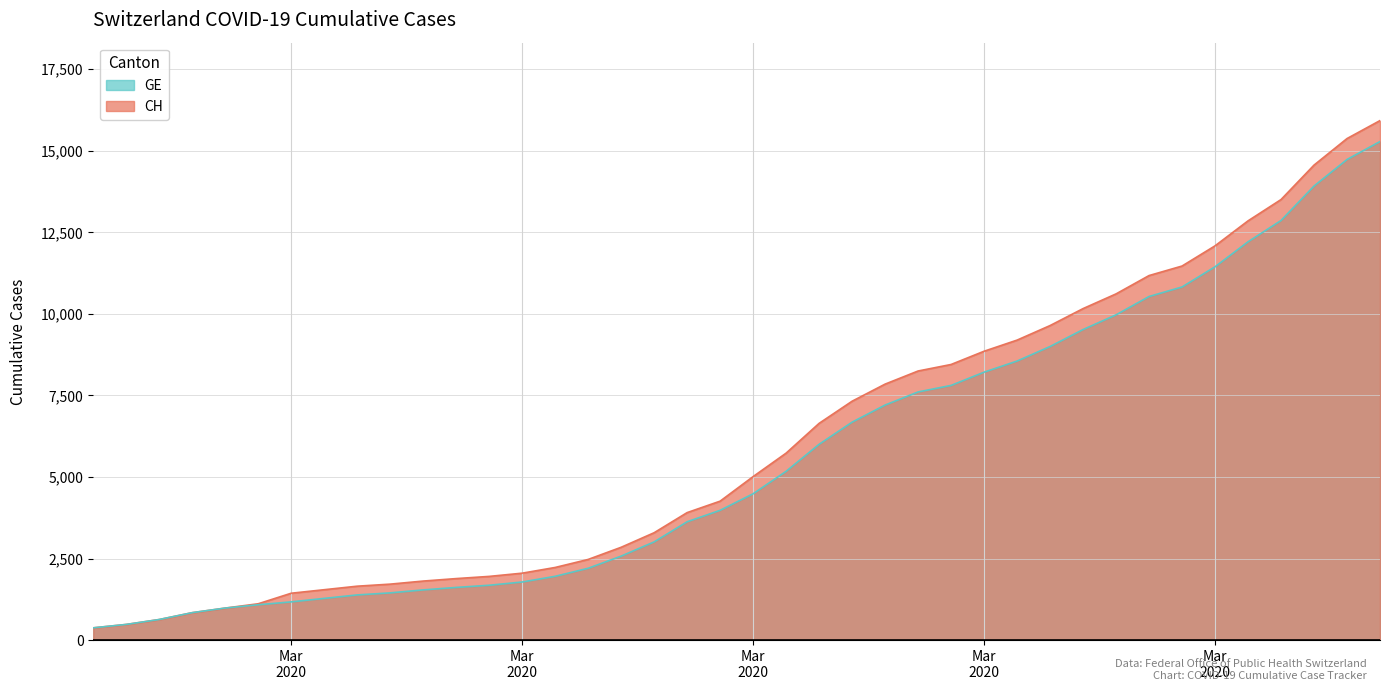

Which series has the largest total across all categories?

CH